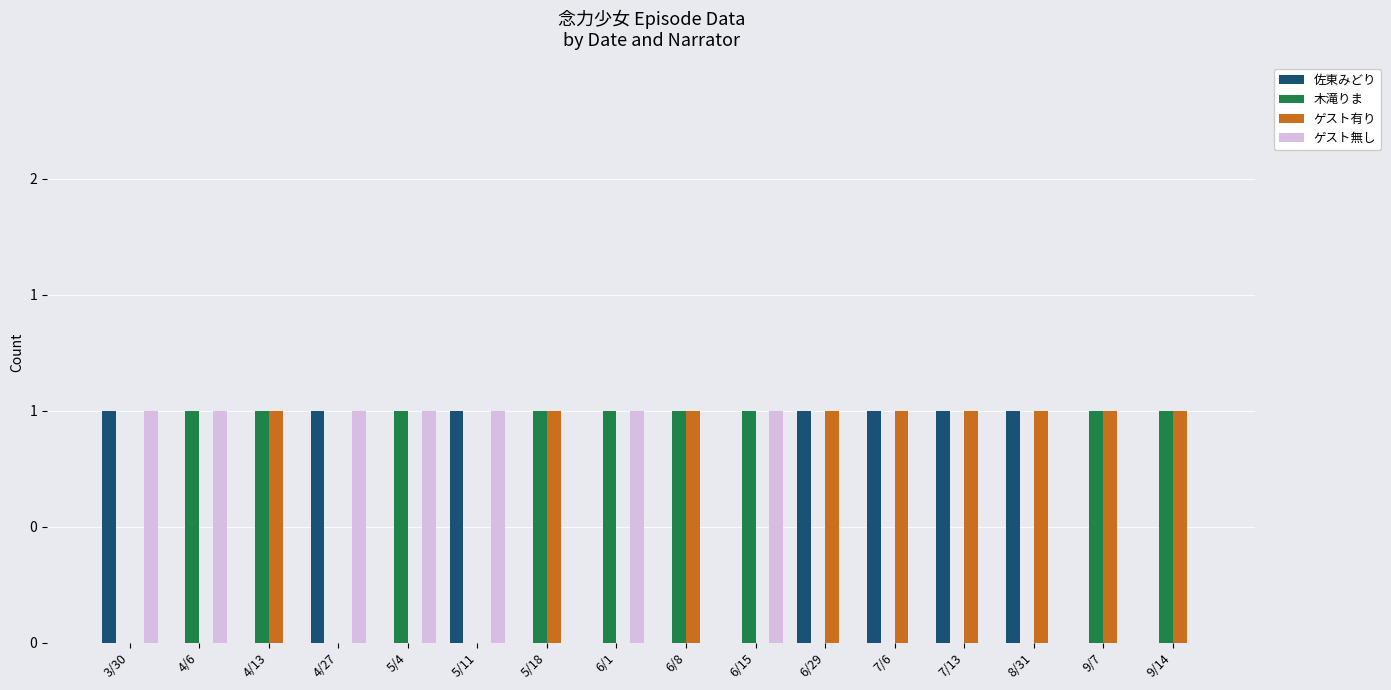

What are all the series names shown in the legend?

佐東みどり, 木滝りま, ゲスト有り, ゲスト無し